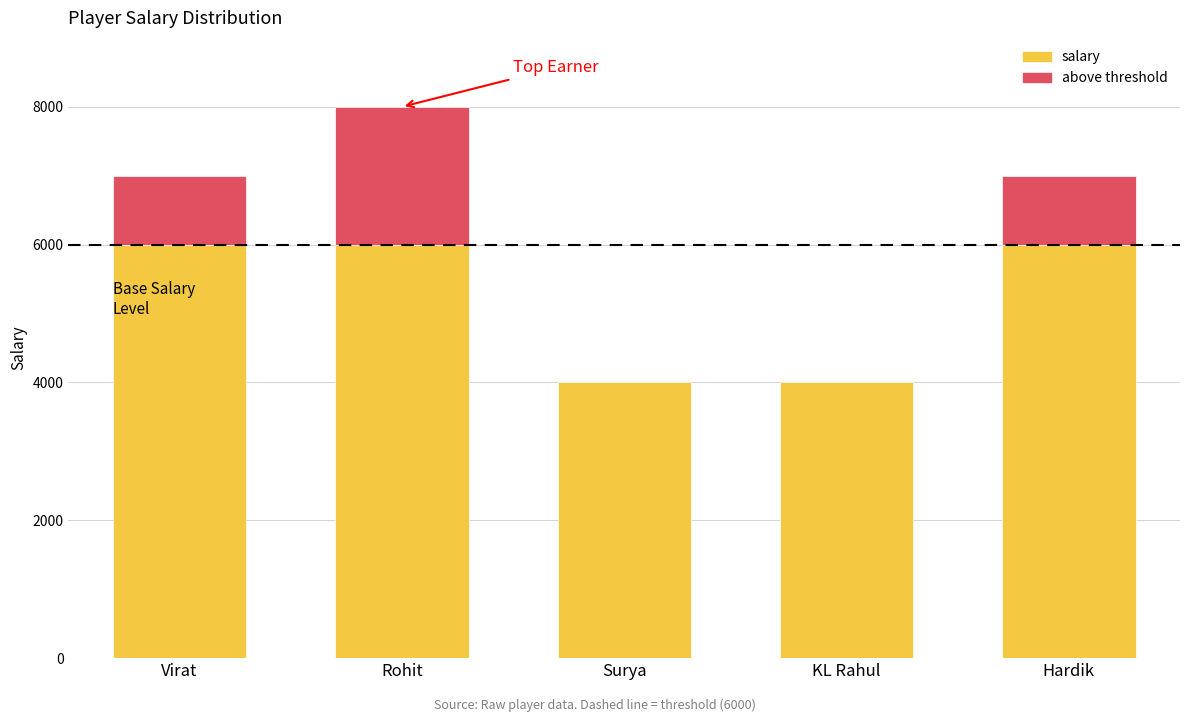

What position from the right is Rohit?

4